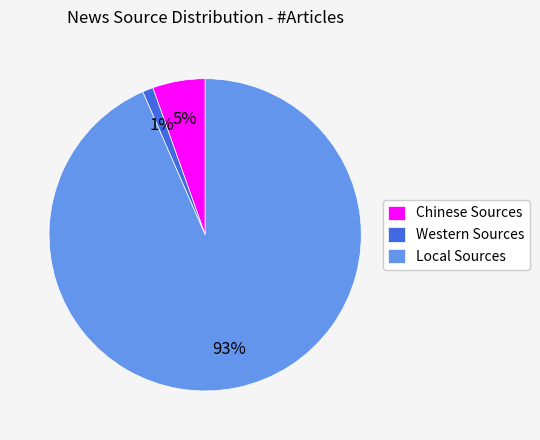

Rank the categories by value from highest to lowest.

Local Sources, Chinese Sources, Western Sources